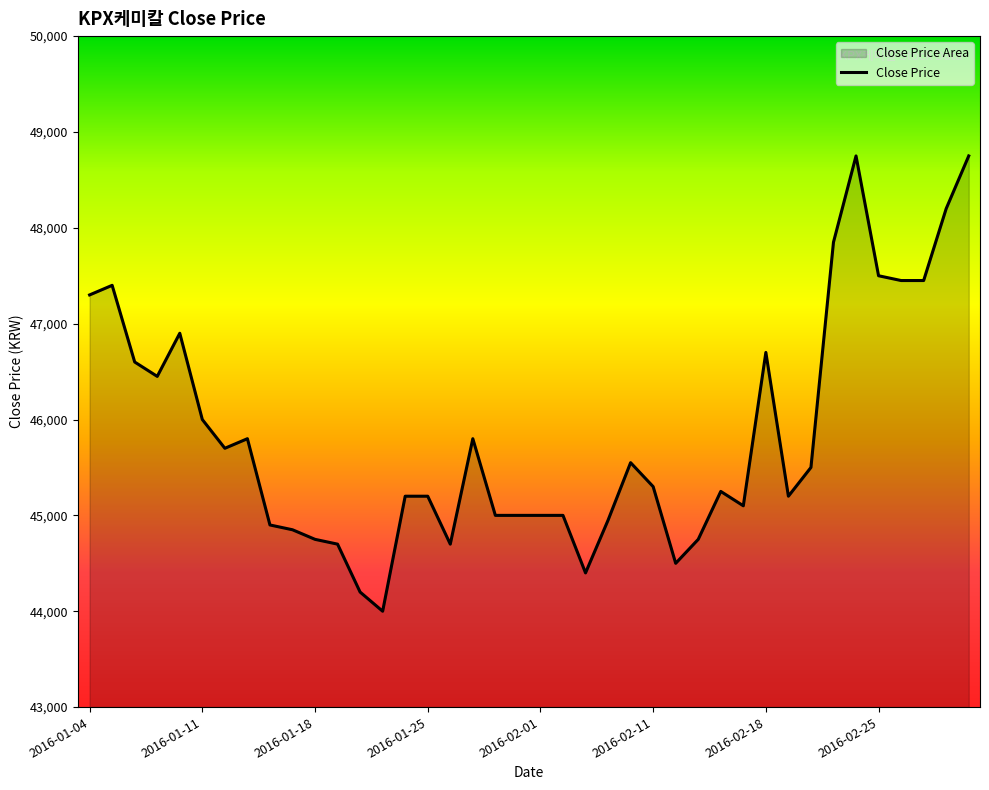

The value at 2016-01-04 is 47300. True or false?

True